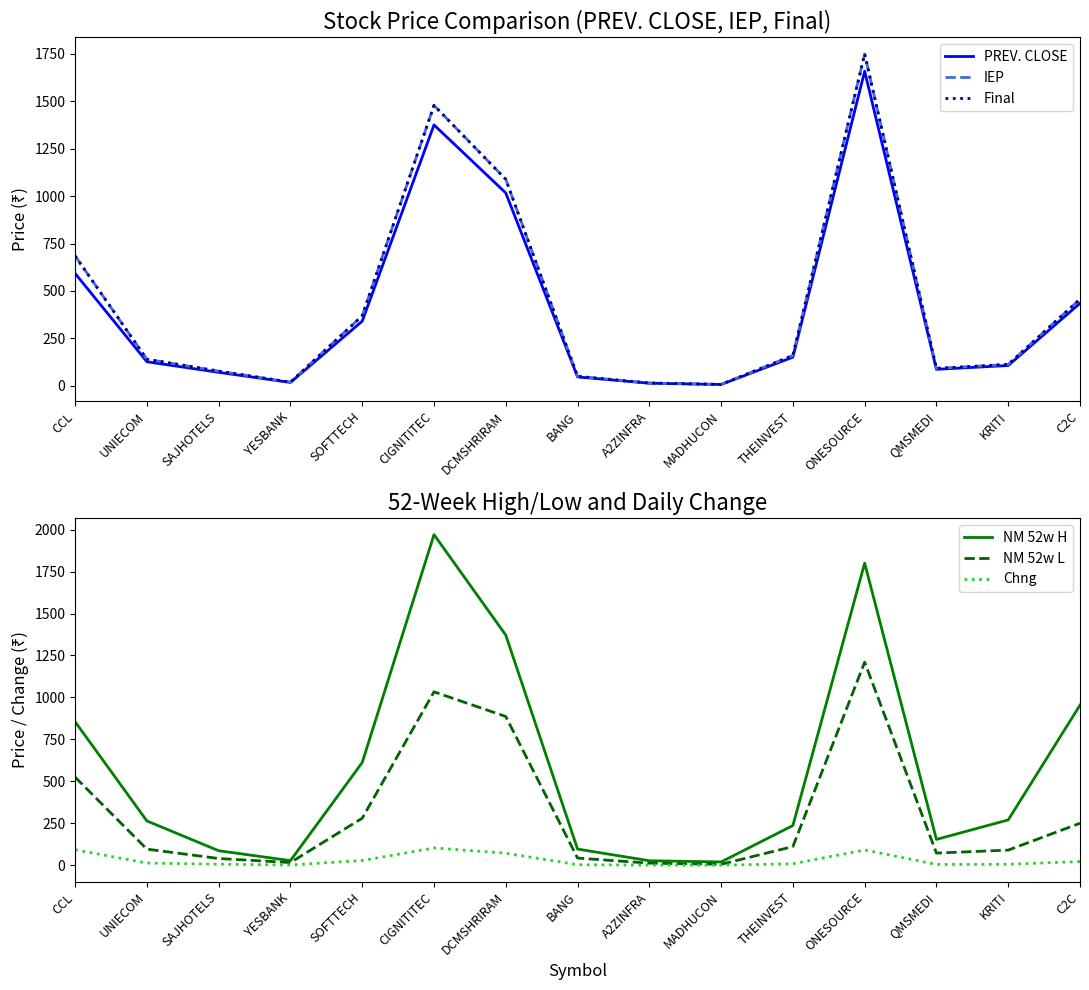

Which label corresponds to the largest value in the chart?

CIGNITITEC